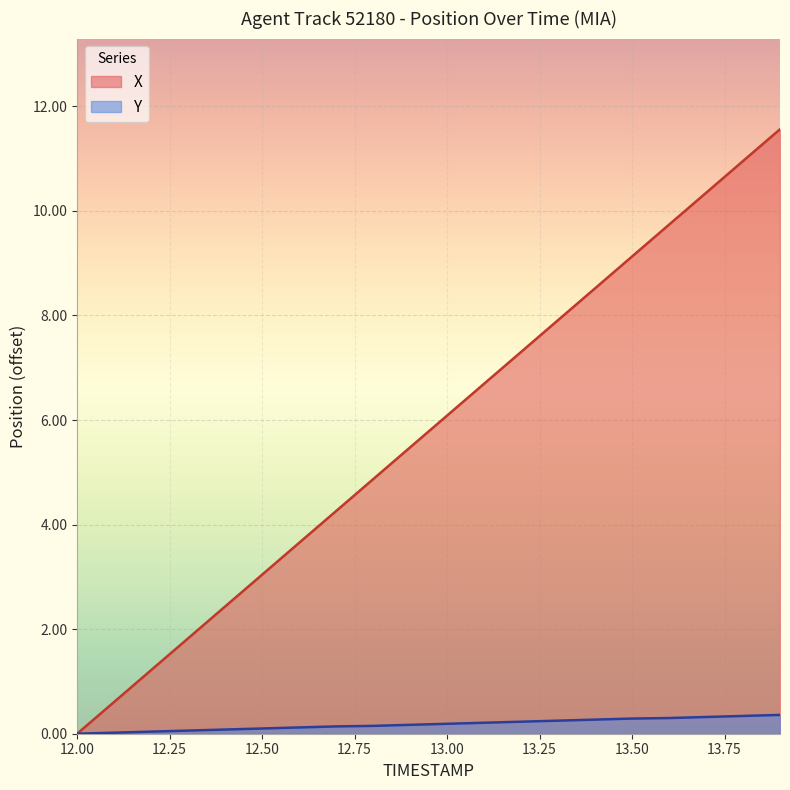

Reading left to right, extract all data points from this chart.

X: 12.0=0.0	12.1=0.6	12.2=1.2	12.3=1.8	12.4=2.4	12.5=3.0	12.6=3.7	12.7=4.3	12.8=4.9	12.9=5.5	13.0=6.1	13.1=6.7	13.2=7.3	13.3=7.9	13.4=8.5	13.5=9.1	13.6=9.7	13.7=10.3	13.8=11.0	13.9=11.6
Y: 12.0=0.0	12.1=0.0	12.2=0.0	12.3=0.1	12.4=0.1	12.5=0.1	12.6=0.1	12.7=0.1	12.8=0.2	12.9=0.2	13.0=0.2	13.1=0.2	13.2=0.2	13.3=0.2	13.4=0.3	13.5=0.3	13.6=0.3	13.7=0.3	13.8=0.3	13.9=0.4